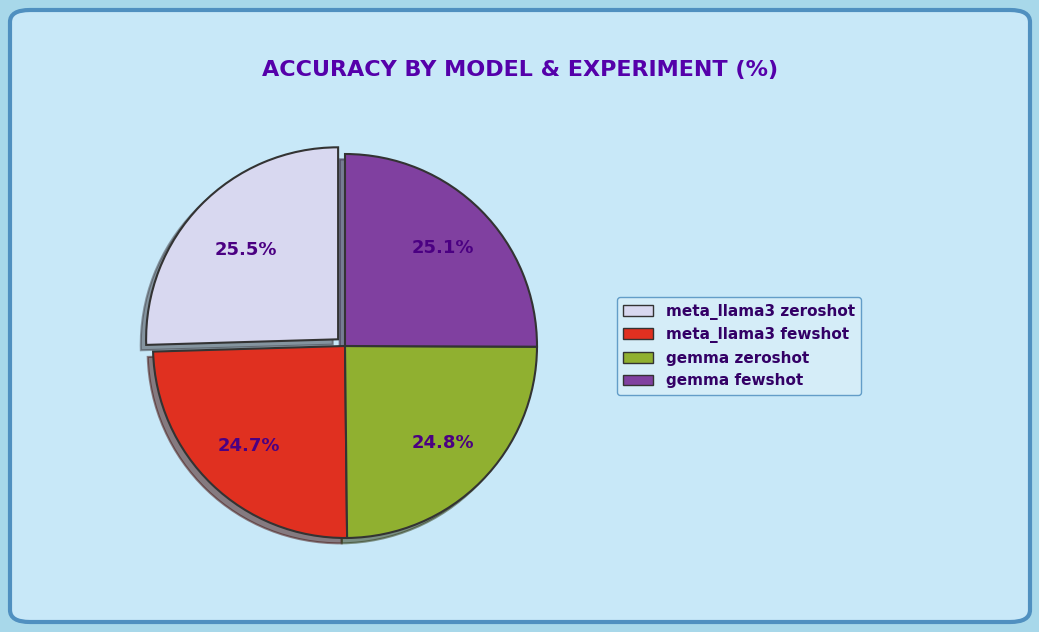

Count the number of slices in the pie.

4